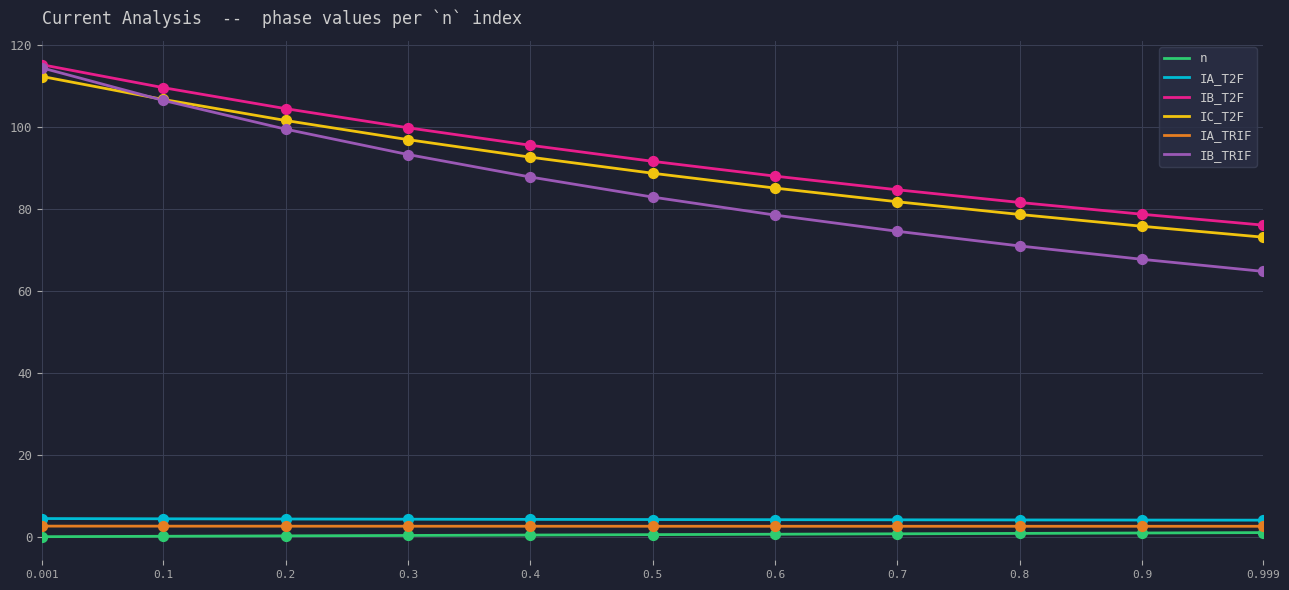

Is the value of IB_T2F at 0.7 greater than the value of n at 0.2?

Yes